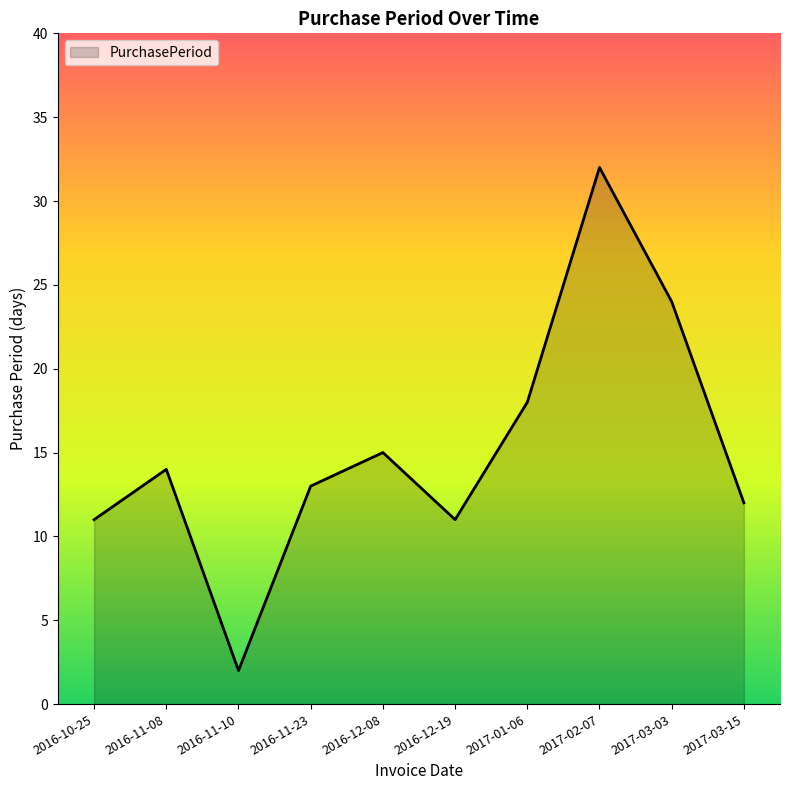

What is the approximate value at 2016-11-08, to the nearest 5?

15